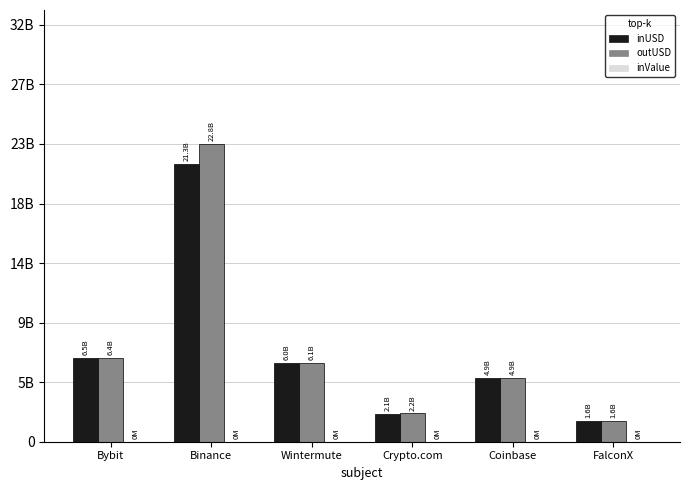

Are the bars grouped side by side (vs. stacked)?

Yes